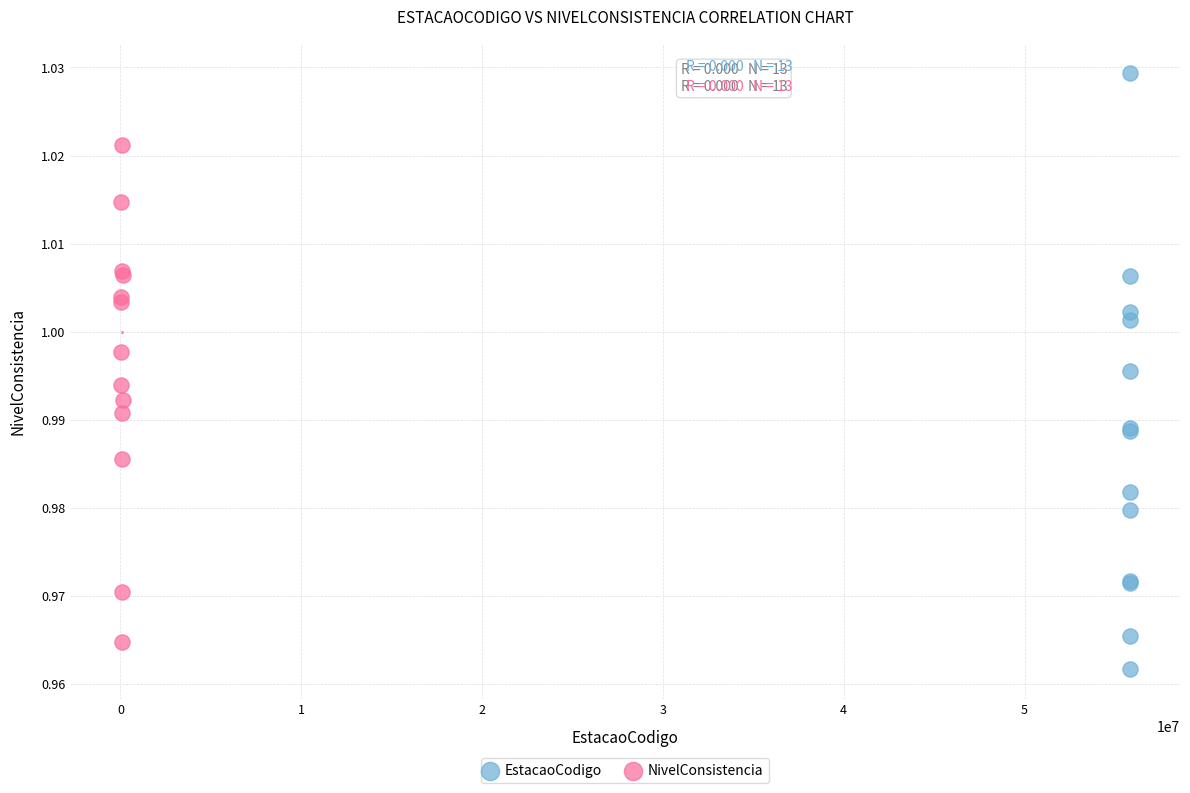

What are all the series names shown in the legend?

EstacaoCodigo, NivelConsistencia